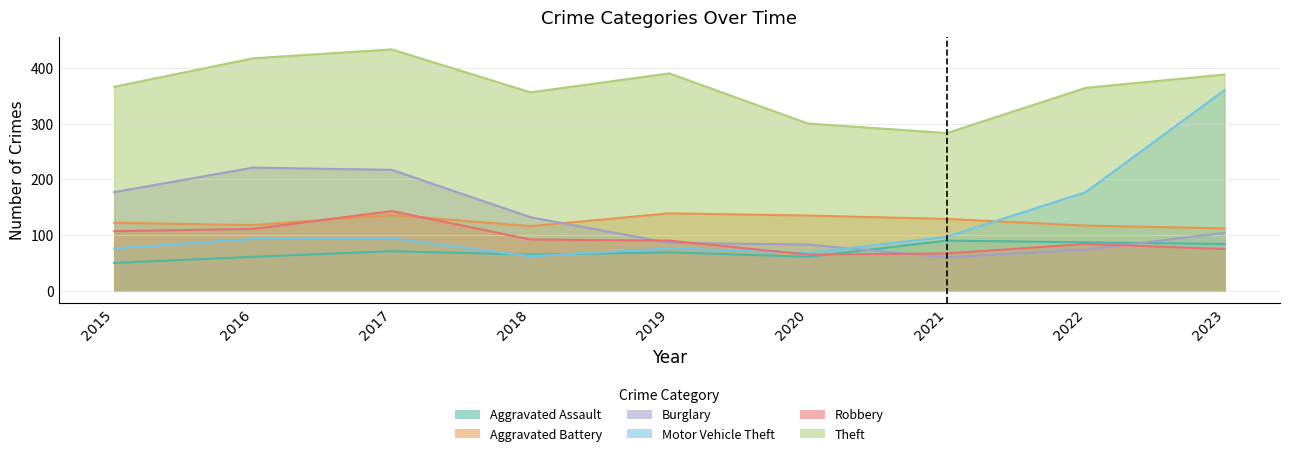

True or false: Theft and Aggravated Battery intersect in this chart.

False